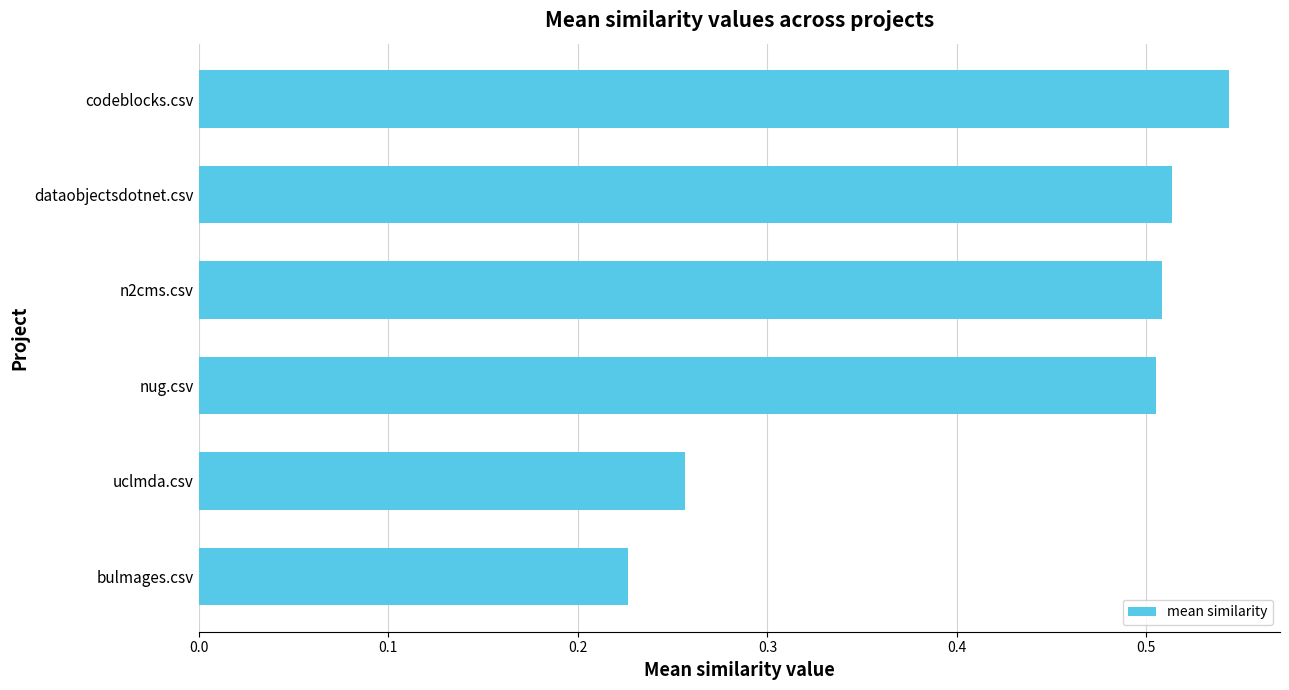

What is the average value?

0.4